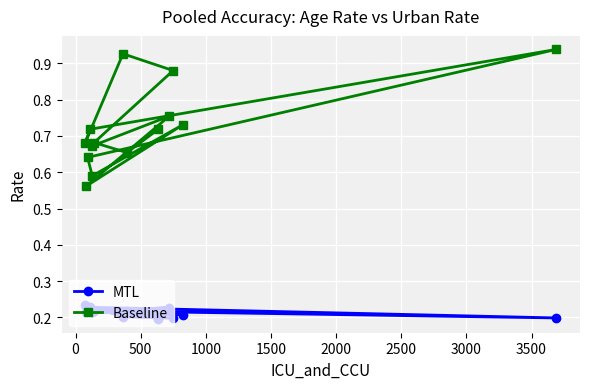

What are all the series names shown in the legend?

MTL, Baseline